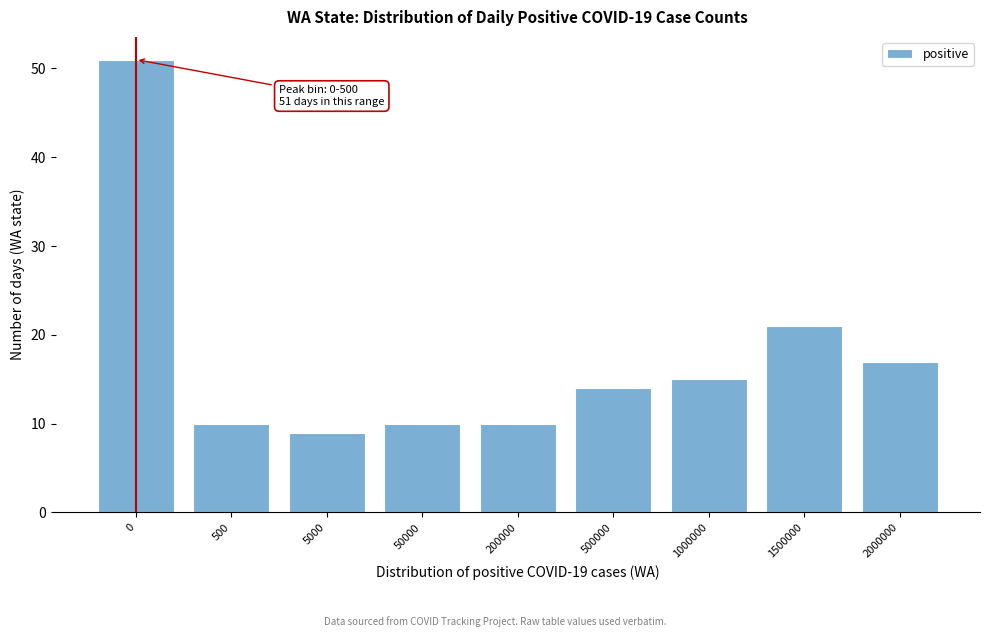

Reading left to right, transcribe all the data shown in this chart.

51	10	9	10	10	14	15	21	17